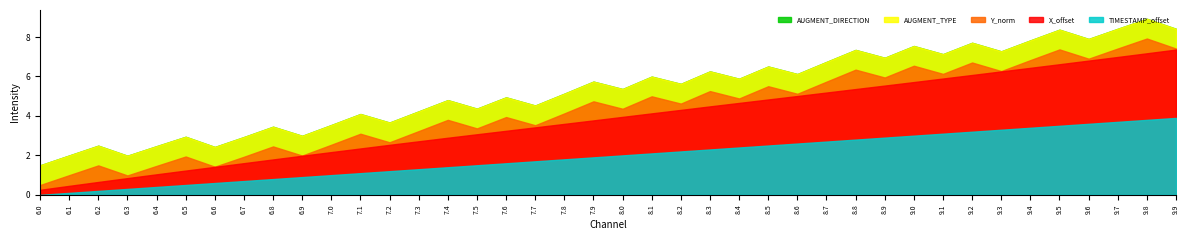

True or false: X_offset and AUGMENT_DIRECTION cross at least once.

False